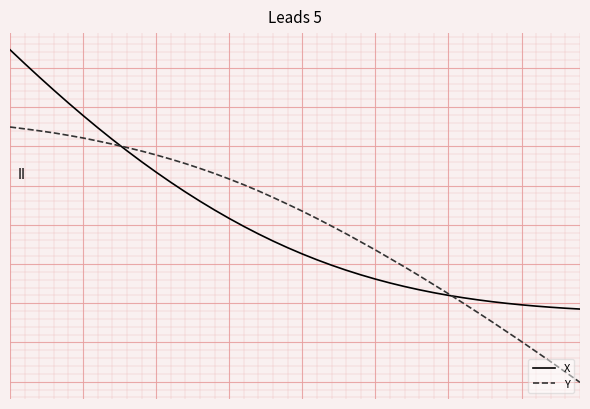

What are all the series names shown in the legend?

X, Y